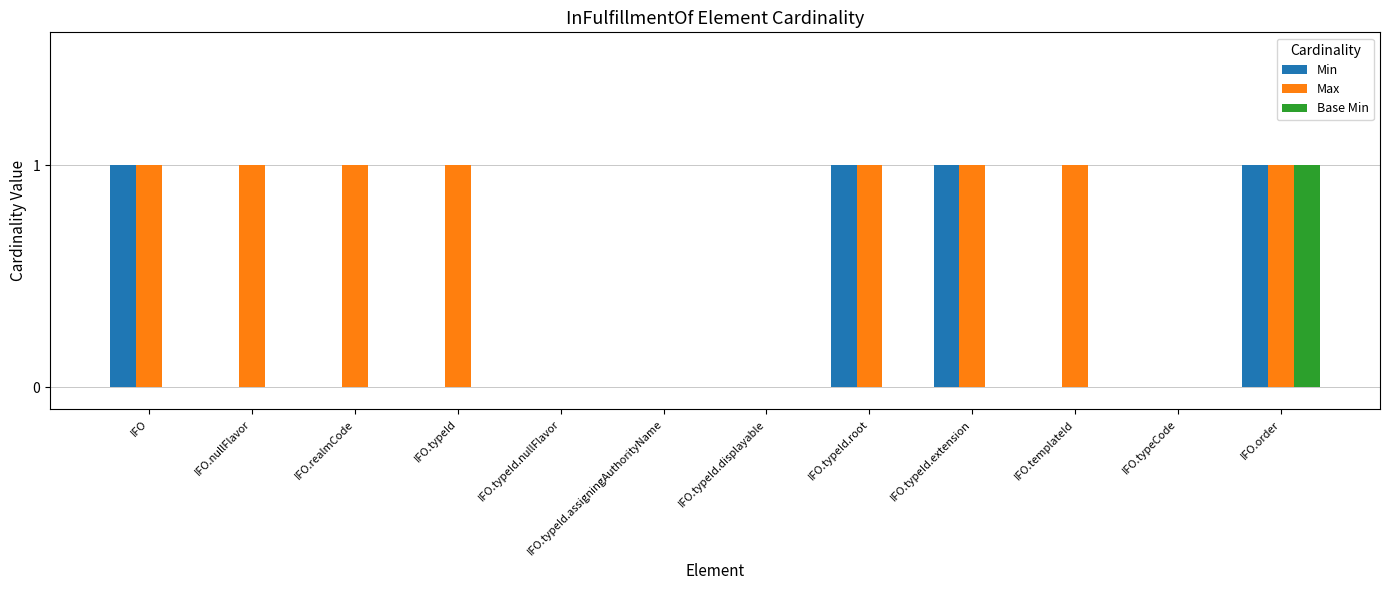

Reading left to right, extract all data points from this chart.

Min: IFO=1	IFO.nullFlavor=0	IFO.realmCode=0	IFO.typeId=0	IFO.typeId.nullFlavor=0	IFO.typeId.assigningAuthorityName=0	IFO.typeId.displayable=0	IFO.typeId.root=1	IFO.typeId.extension=1	IFO.templateId=0	IFO.typeCode=0	IFO.order=1
Max: IFO=1	IFO.nullFlavor=1	IFO.realmCode=1	IFO.typeId=1	IFO.typeId.nullFlavor=0	IFO.typeId.assigningAuthorityName=0	IFO.typeId.displayable=0	IFO.typeId.root=1	IFO.typeId.extension=1	IFO.templateId=1	IFO.typeCode=0	IFO.order=1
Base Min: IFO=0	IFO.nullFlavor=0	IFO.realmCode=0	IFO.typeId=0	IFO.typeId.nullFlavor=0	IFO.typeId.assigningAuthorityName=0	IFO.typeId.displayable=0	IFO.typeId.root=0	IFO.typeId.extension=0	IFO.templateId=0	IFO.typeCode=0	IFO.order=1